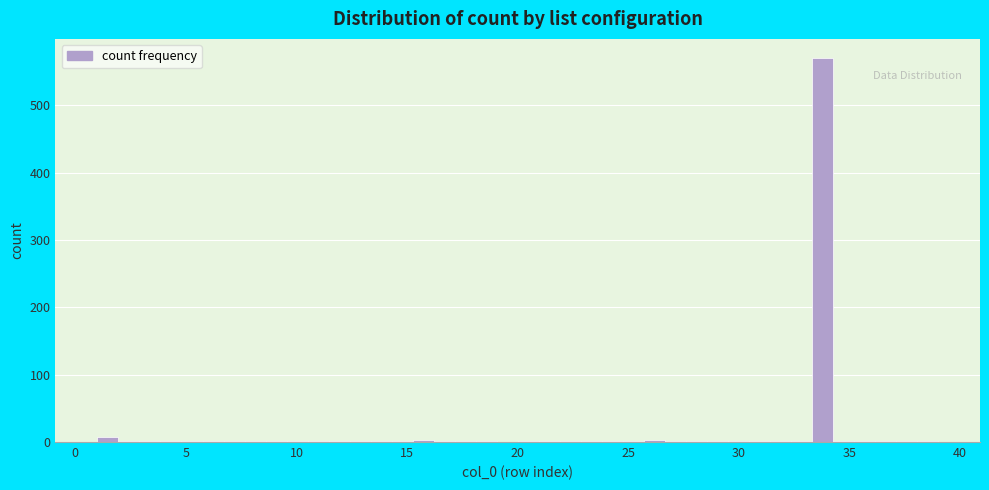

Around what value on the x-axis is the tallest bar? Give the approximate position of its centre, as read against the axis.

34.0